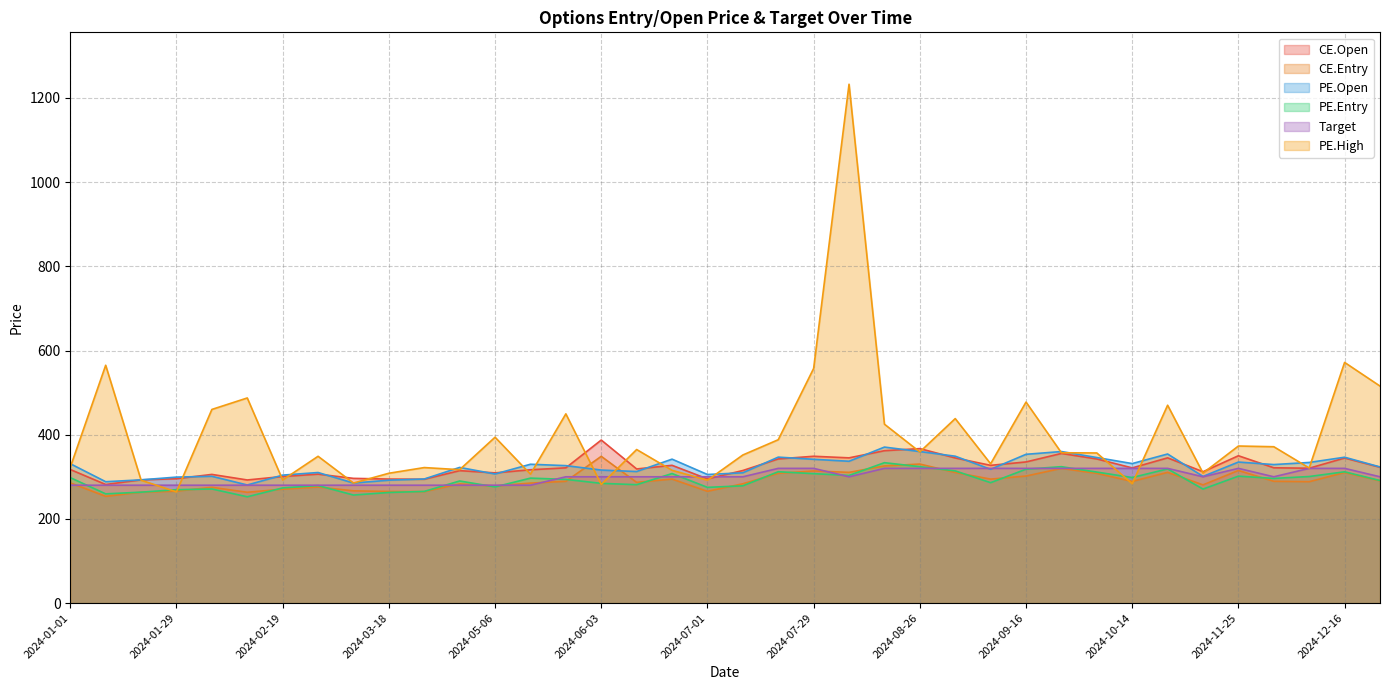

Is it true that CE.Entry equals 204.0 at 2024-08-05?

False